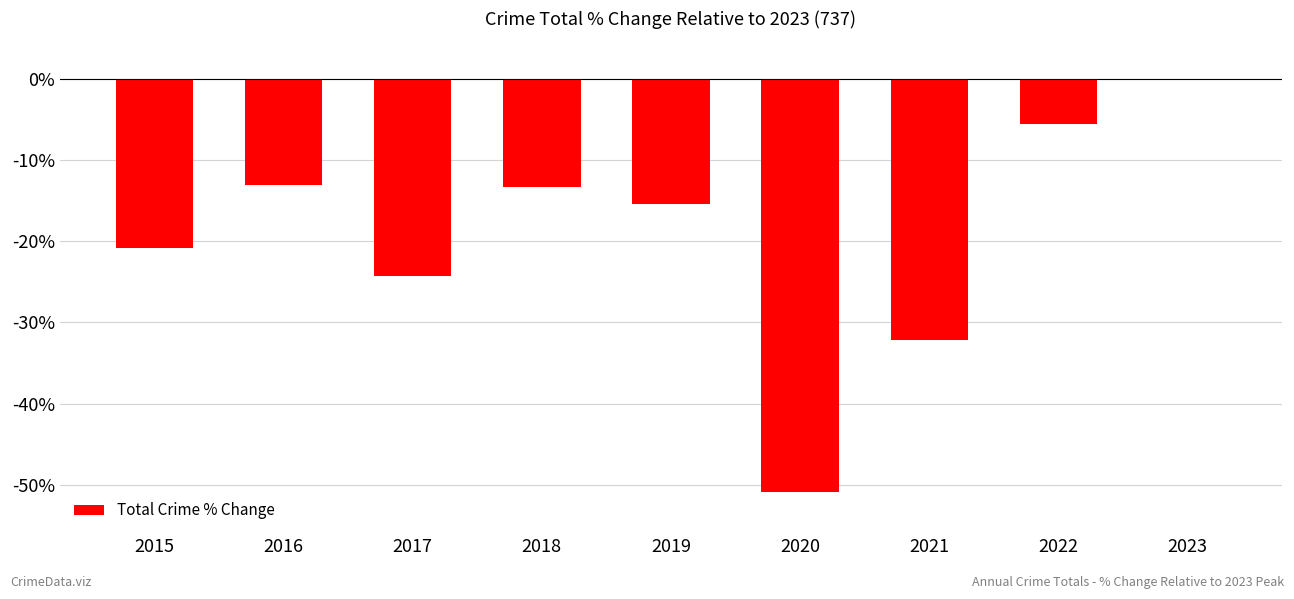

Which has a higher value, 2016 or 2017?

2016